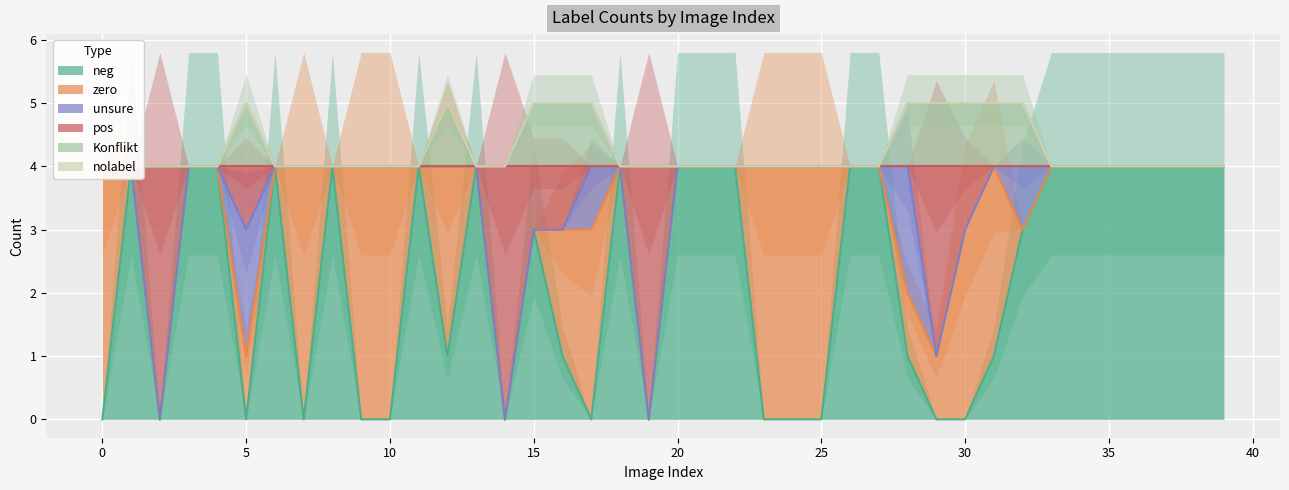

Which series has the widest spread of values?

neg